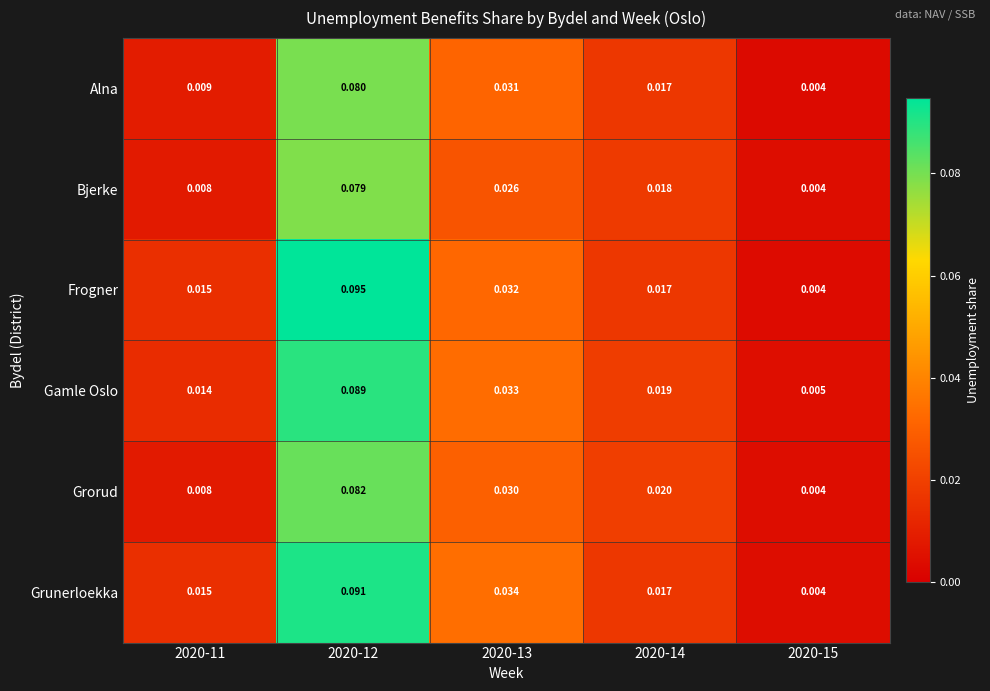

Rank the series by their maximum value, from highest to lowest.

Frogner, Grunerloekka, Gamle Oslo, Grorud, Alna, Bjerke